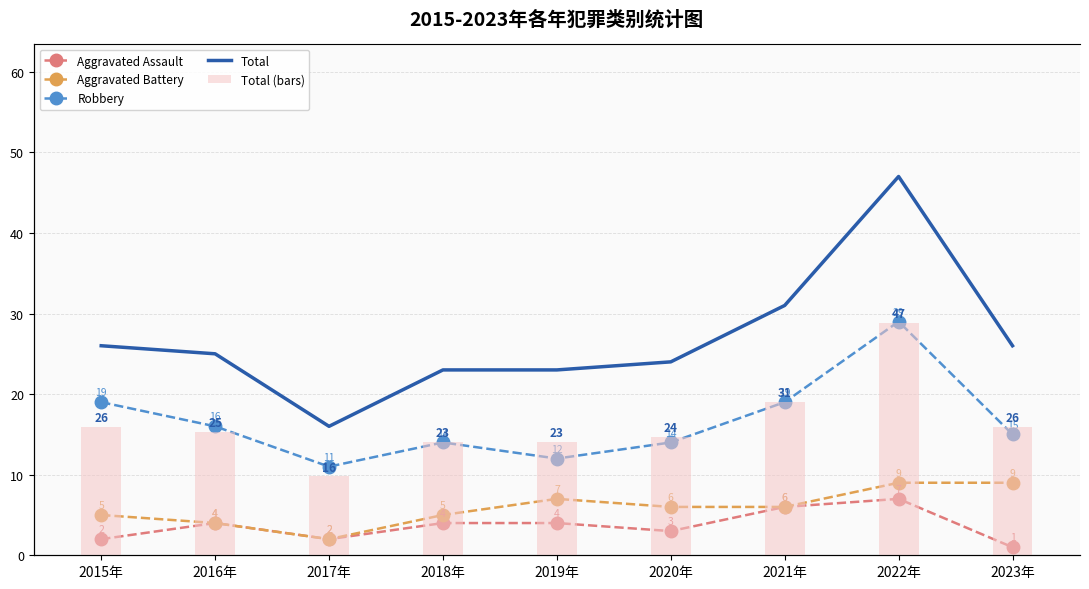

What is the lowest value of the Total (bars) series?

16